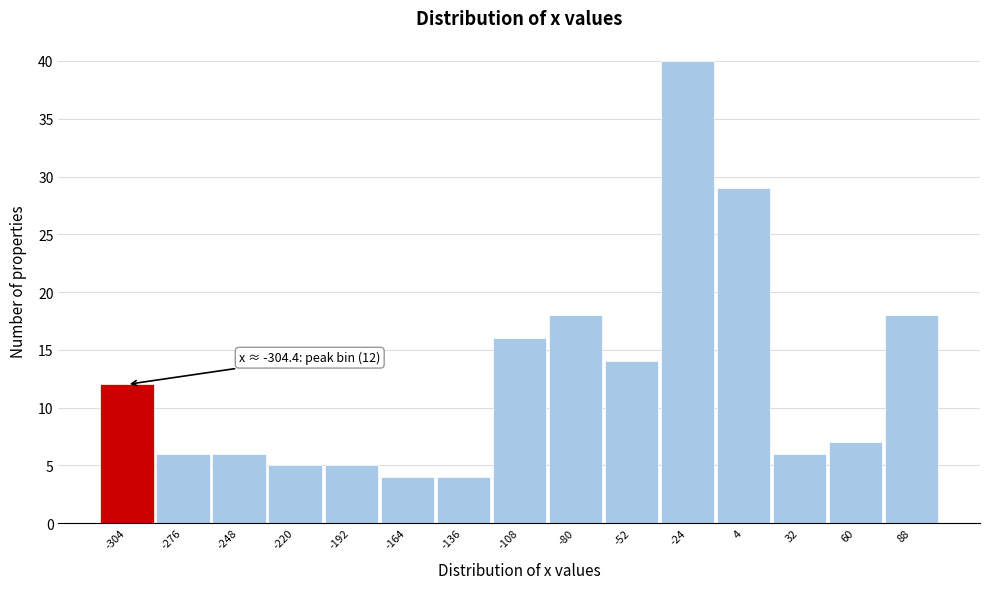

Reading right to left, what are all the values shown in this chart?

88=18	60=7	32=6	4=29	-24=40	-52=14	-80=18	-108=16	-136=4	-164=4	-192=5	-220=5	-248=6	-276=6	-304=12